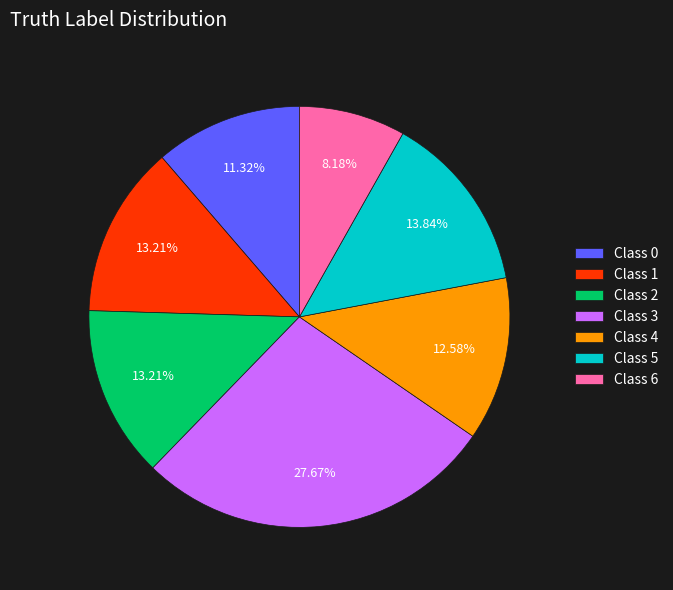

How many segments does this pie chart have?

7